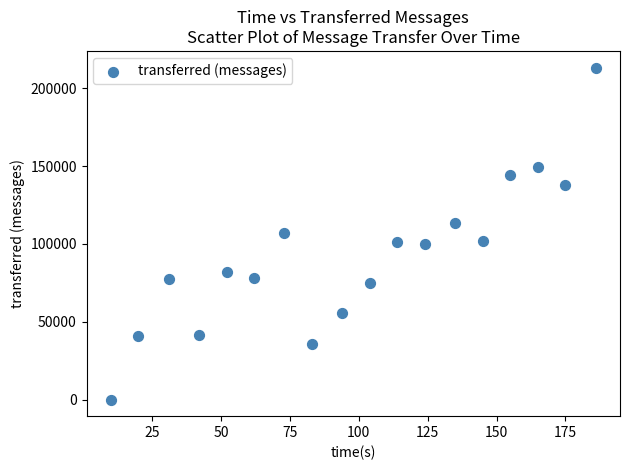

What is the range of X values (max minus min)?

176